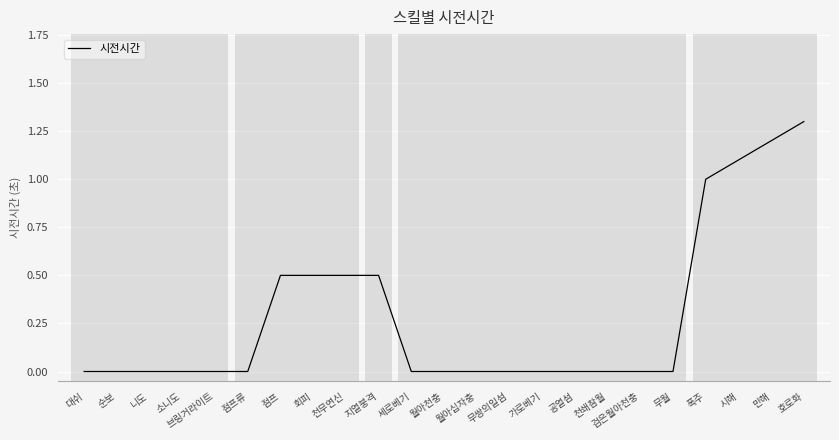

The value at 검은월아천충 is 0.0. True or false?

True